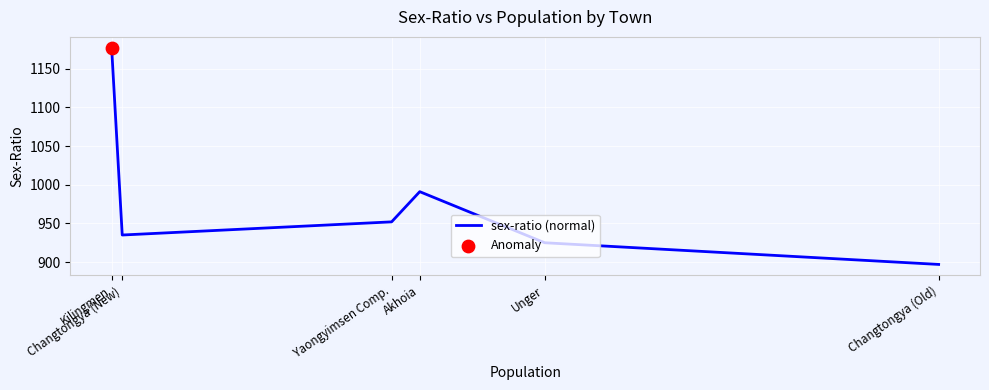

Between Yaongyimsen Comp. and Kilingmen, which is larger?

Kilingmen